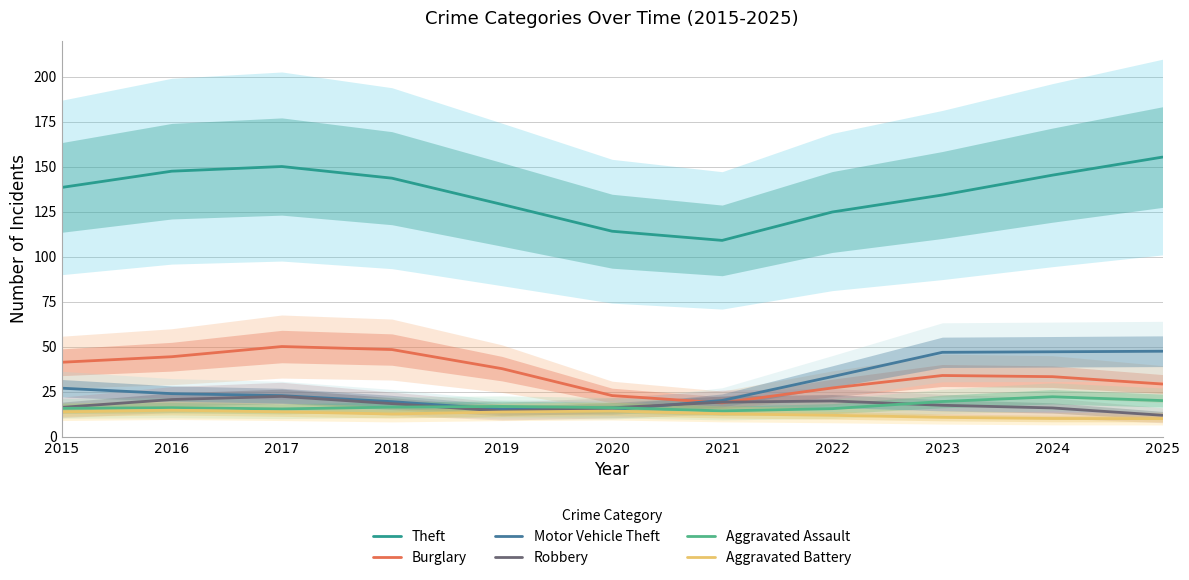

Which series has the largest total across all categories?

Theft